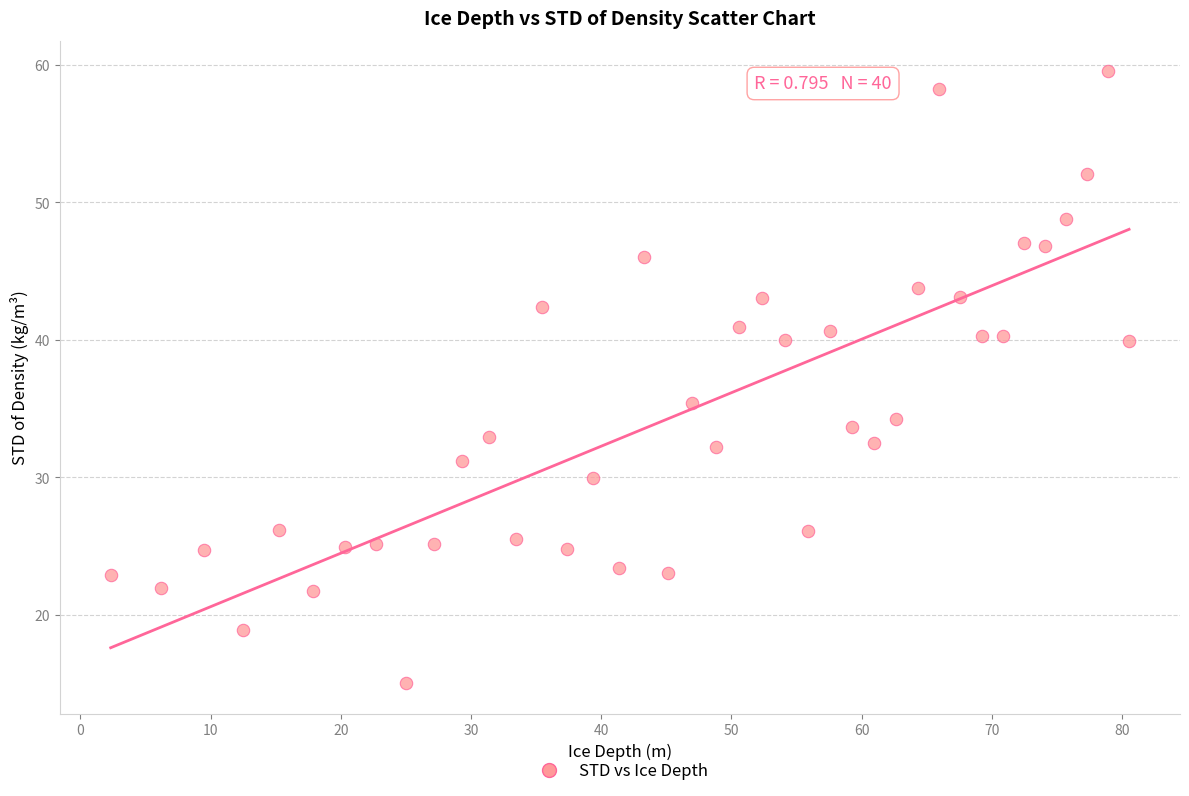

What Y value in the scatter plot is closest to 37?

35.4